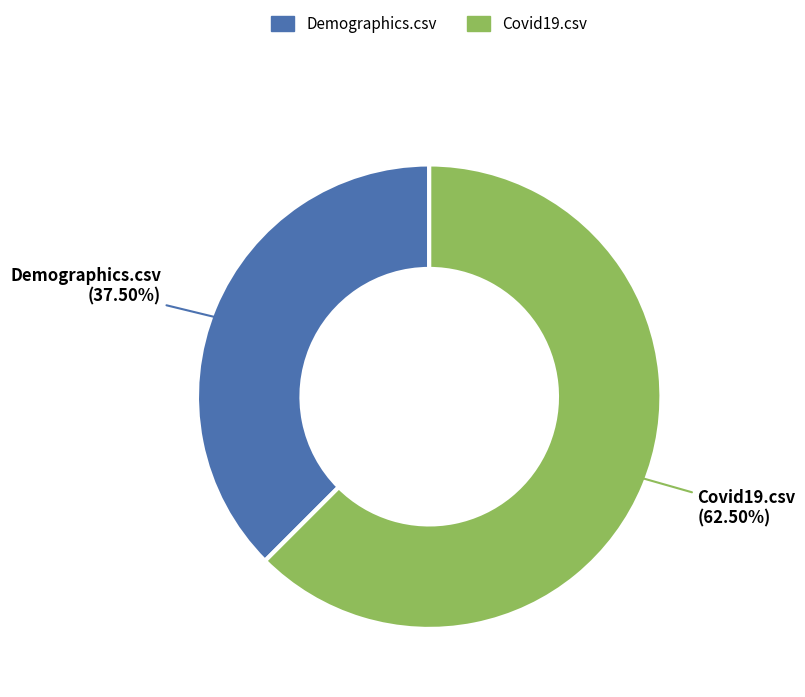

Combined, what portion of the pie is Covid19.csv and Demographics.csv?

100.0%